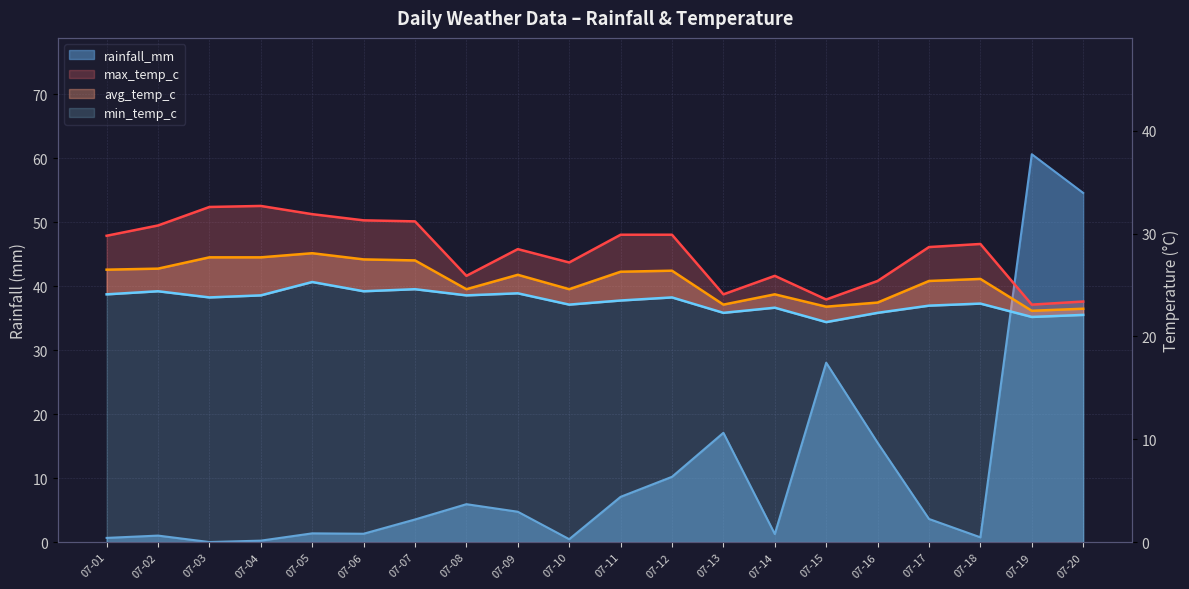

True or false: min_temp_c and avg_temp_c intersect in this chart.

False